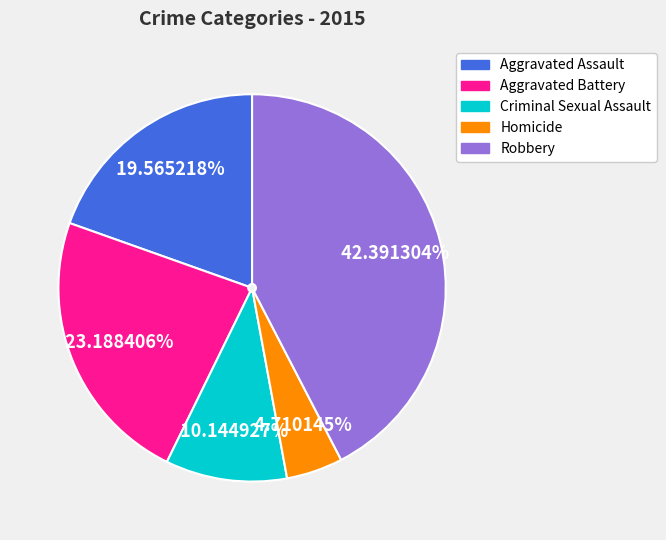

Rank the categories by value from highest to lowest.

Robbery, Aggravated Battery, Aggravated Assault, Criminal Sexual Assault, Homicide